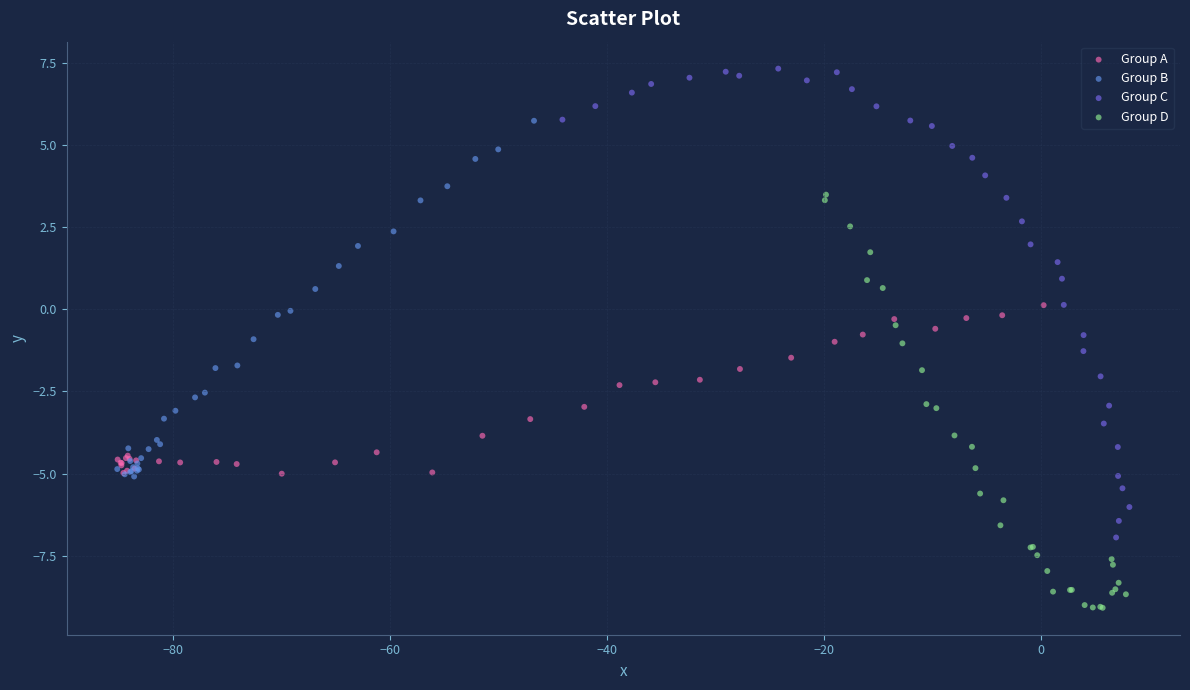

Which series has the largest Y range (max minus min)?

Group C